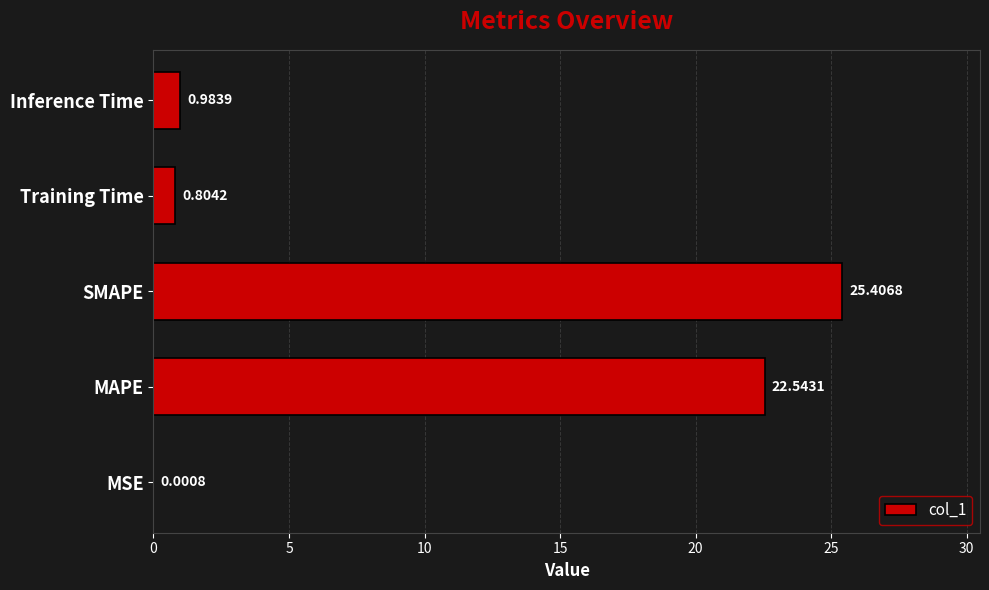

What is the sum of all values?

49.7